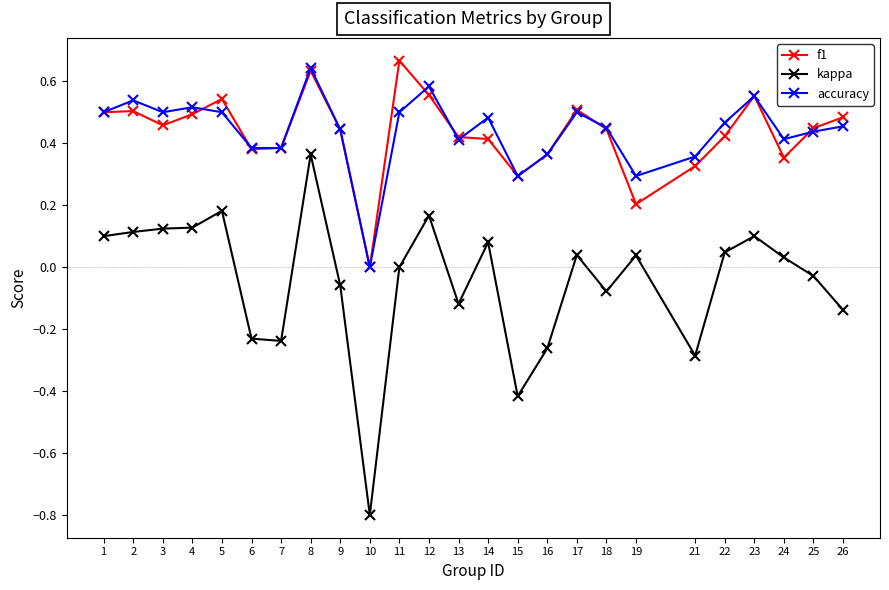

True or false: f1 and kappa intersect in this chart.

False